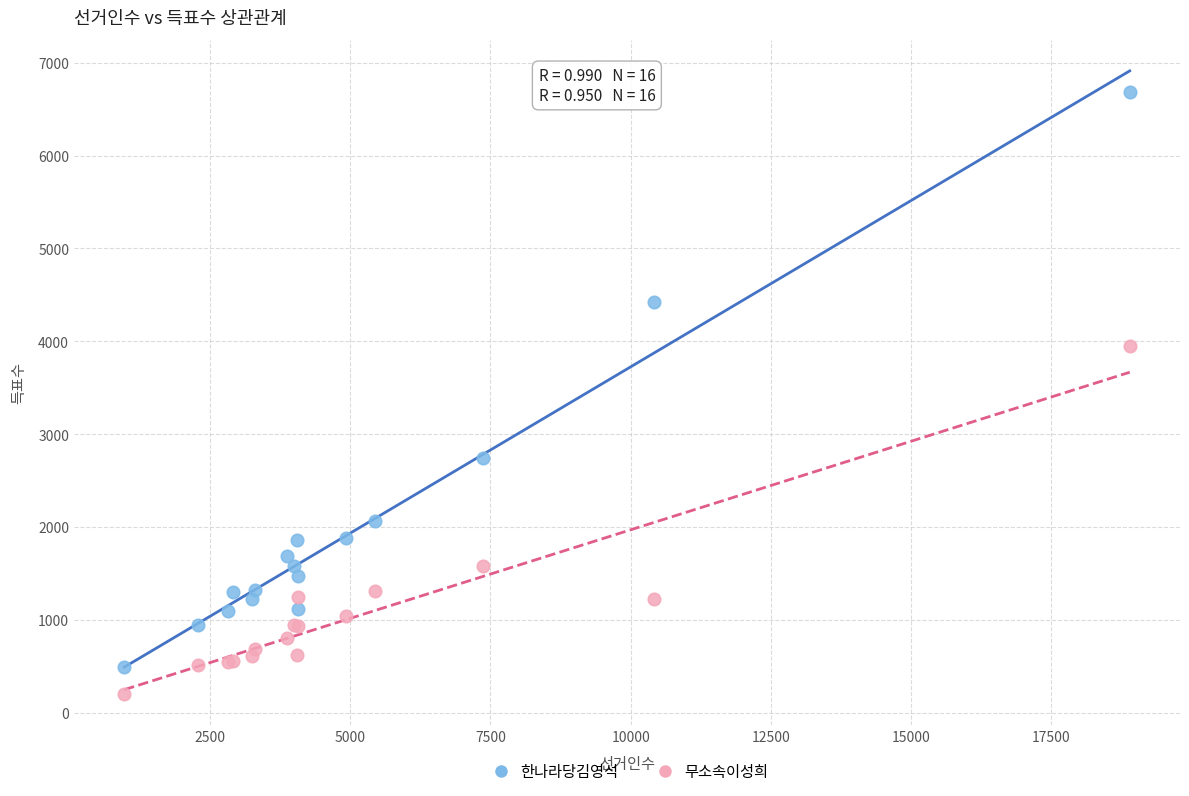

Which series reaches the maximum Y coordinate?

한나라당김영석